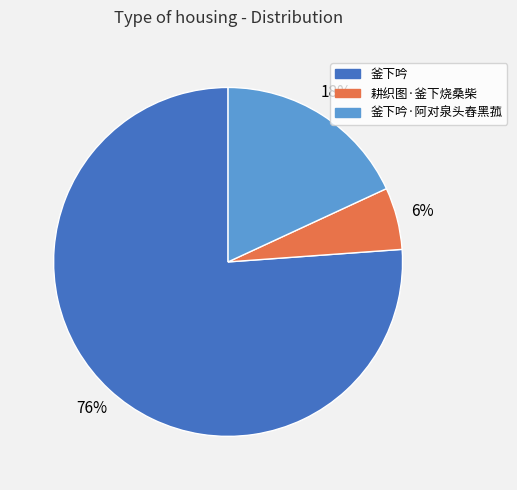

Is there any slice that represents more than half of the pie?

Yes